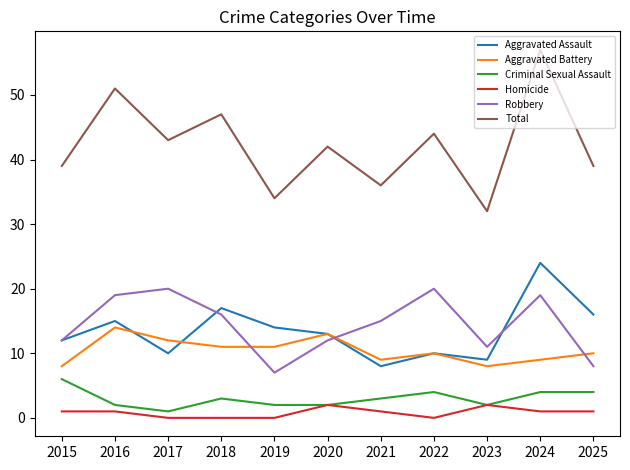

Is the value of Total at 2023 greater than the value of Aggravated Assault at 2023?

Yes